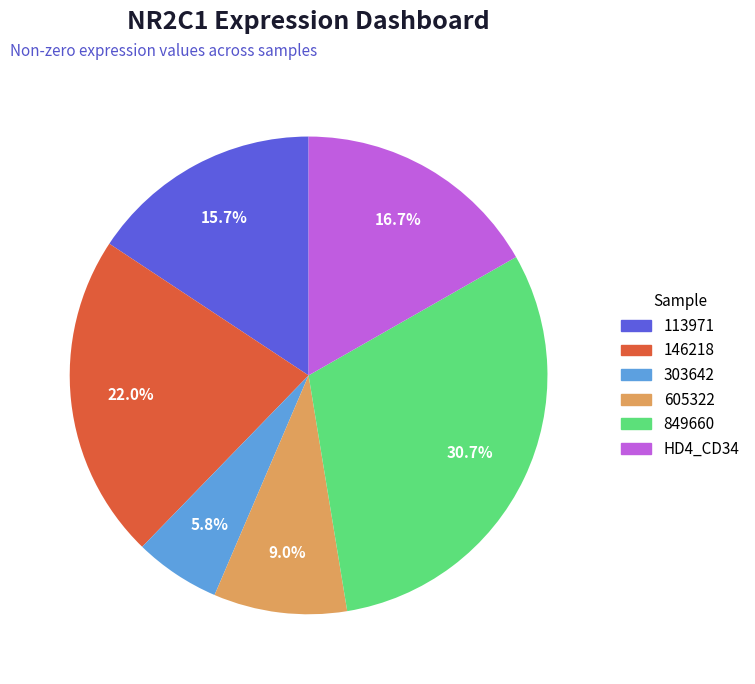

What is the smallest slice in the pie chart?

303642